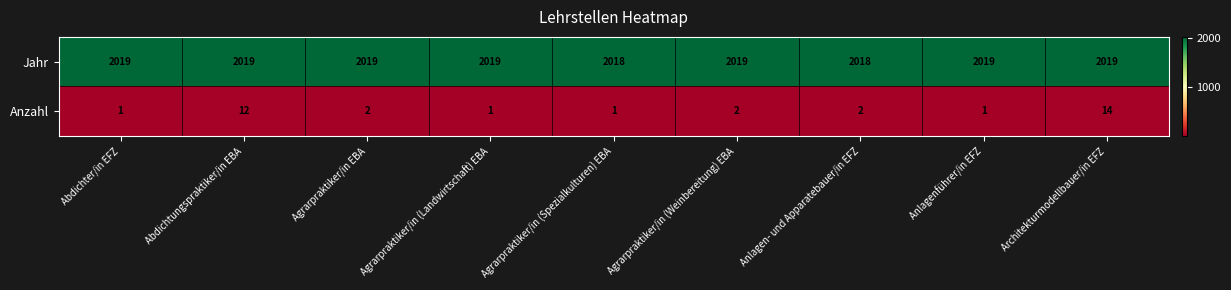

List the series in order of their overall mean, lowest first.

Anzahl, Jahr